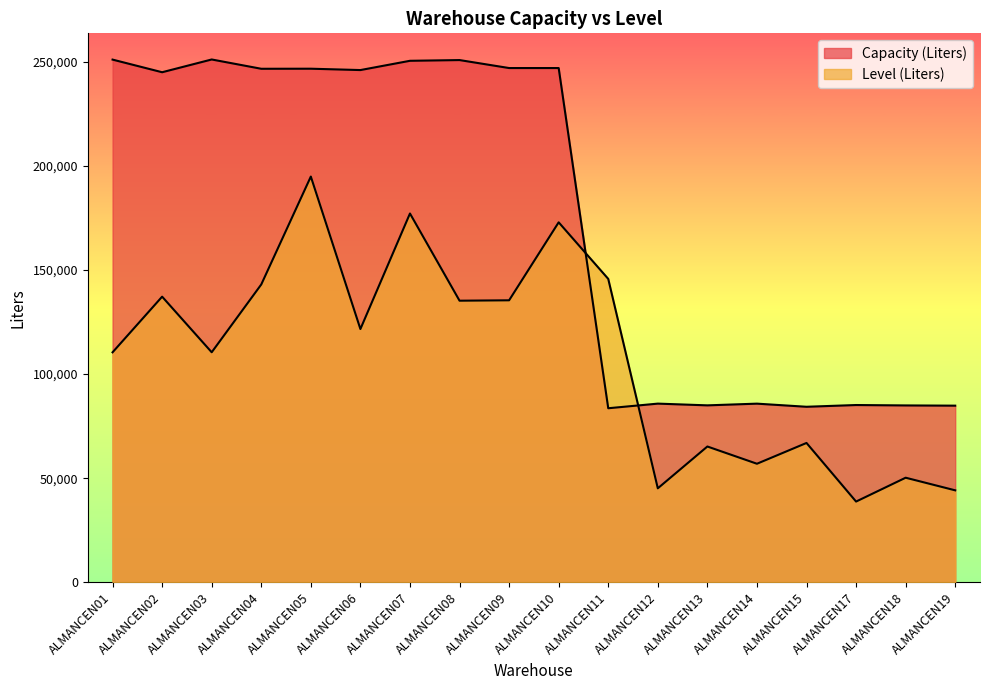

The Level (Liters) series shows 135464.8 at ALMANCEN09. True or false?

True